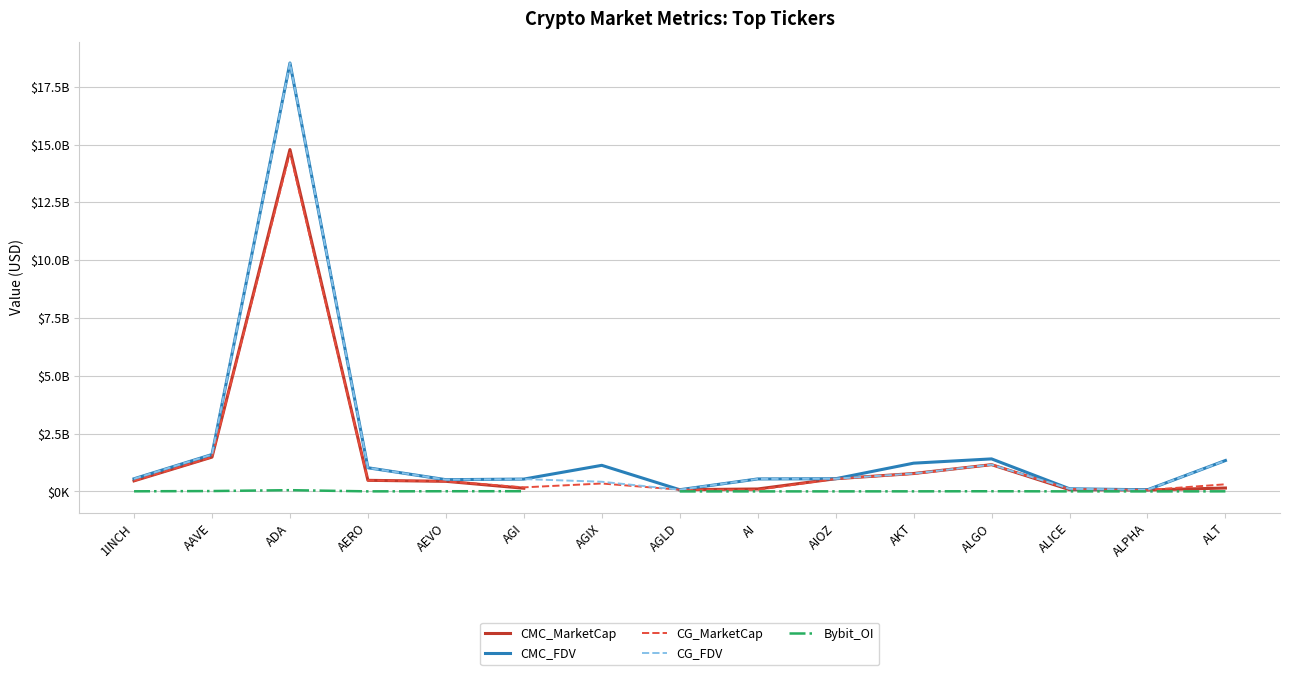

What is the minimum value for Bybit_OI?

703875.0